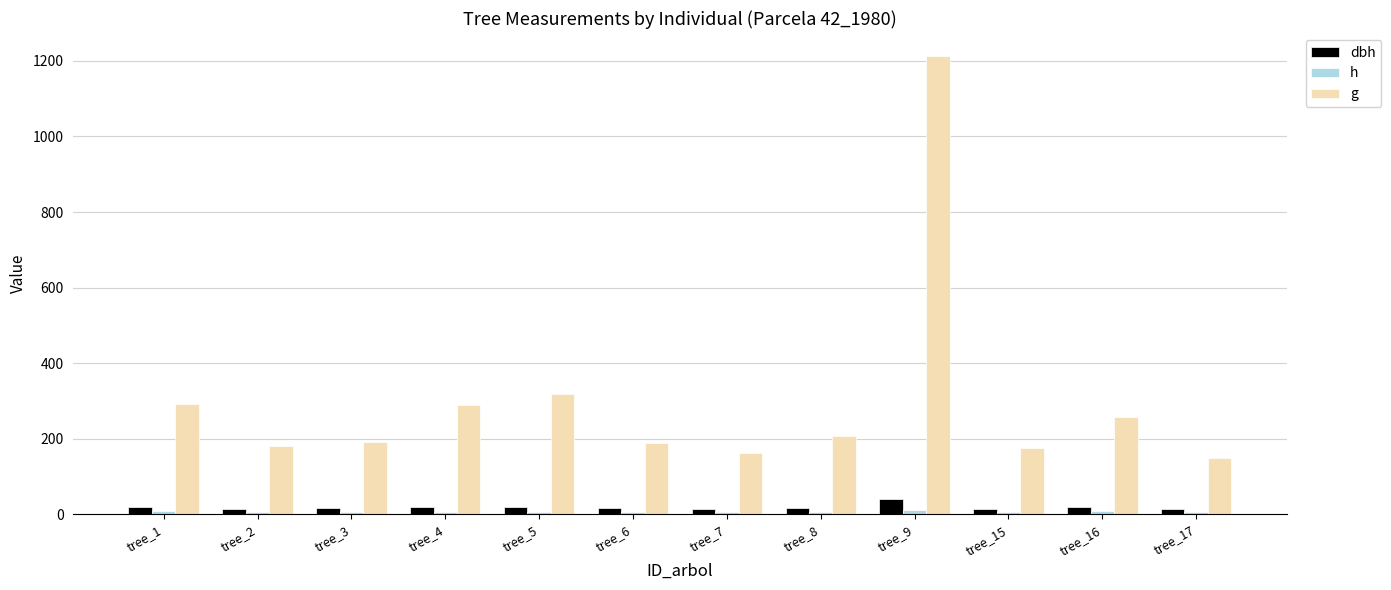

Which category has the lowest value across all series?

tree_2